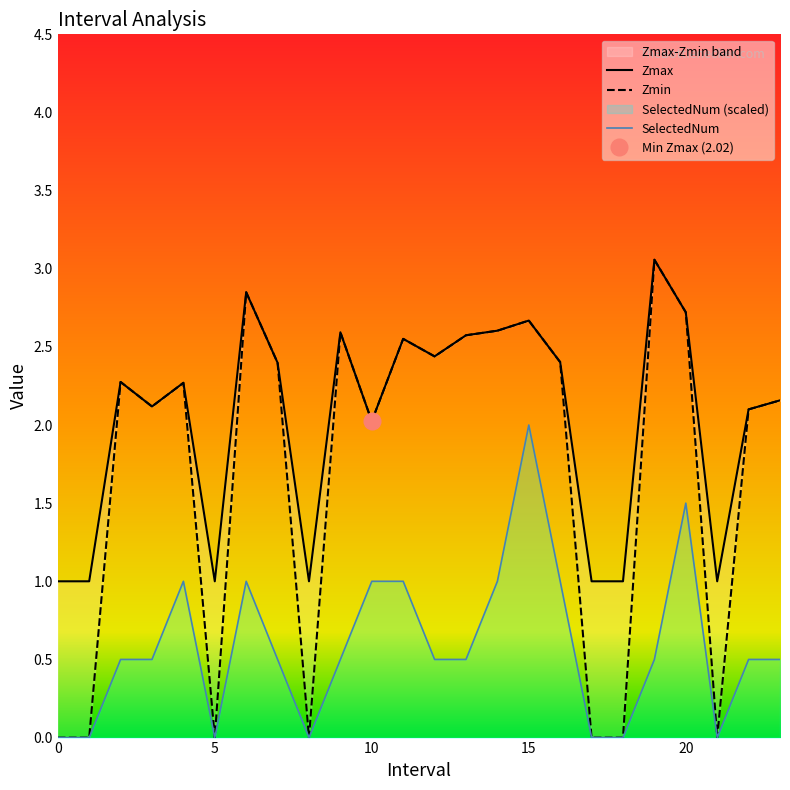

How many positive values does the Zmin series have?

17